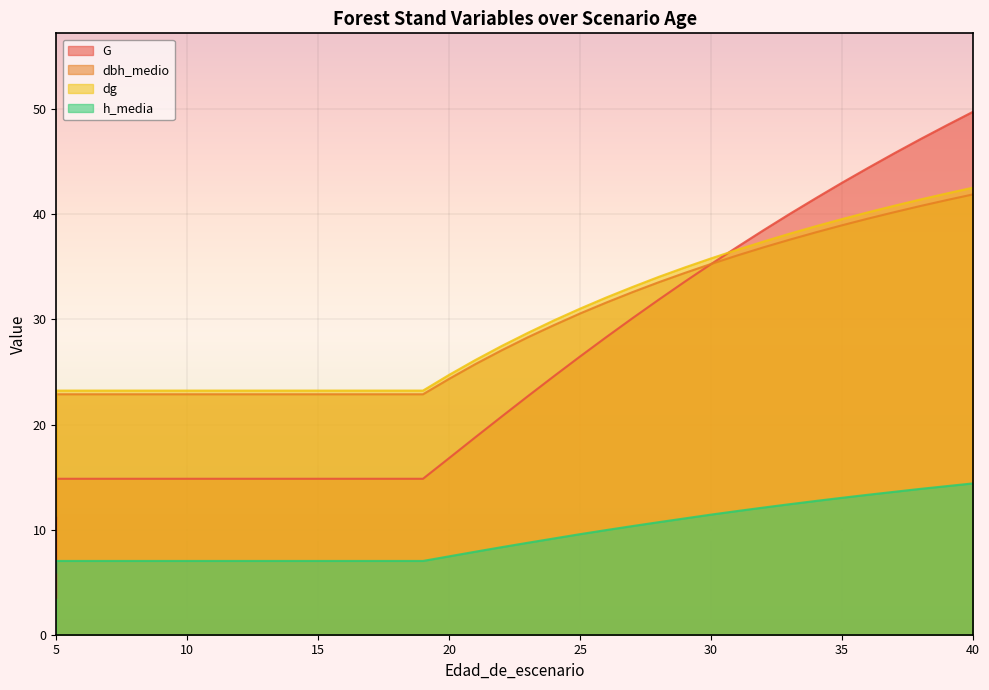

What is the spread (max minus min) of values at 29?

23.9